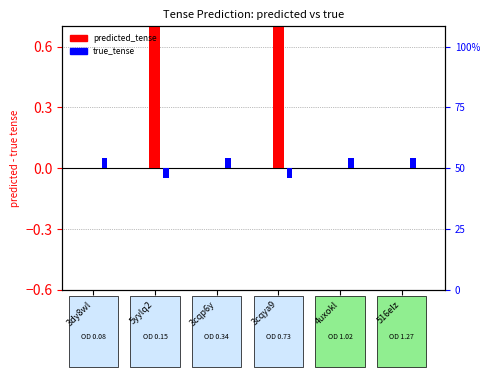

What is the total value across all series at 4uxokl?

0.1